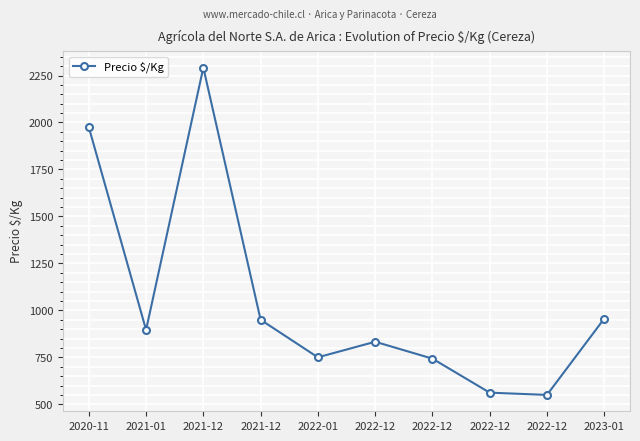

What is the smallest value displayed?

550